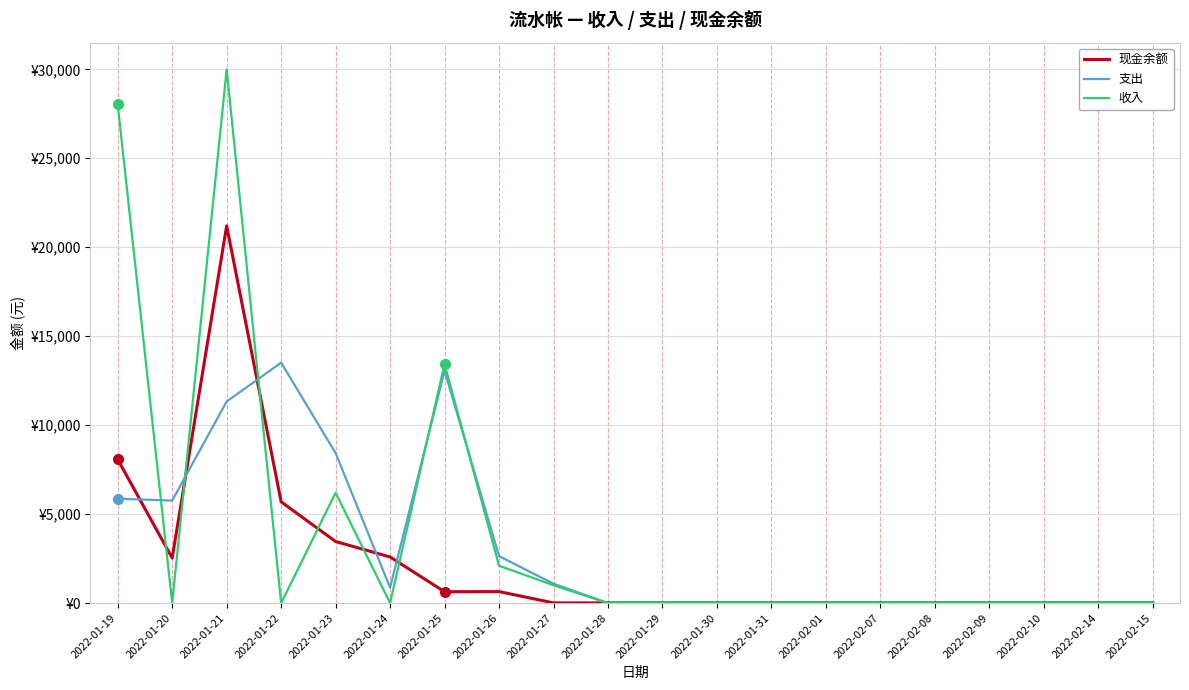

Does the chart have visible grid lines?

Yes